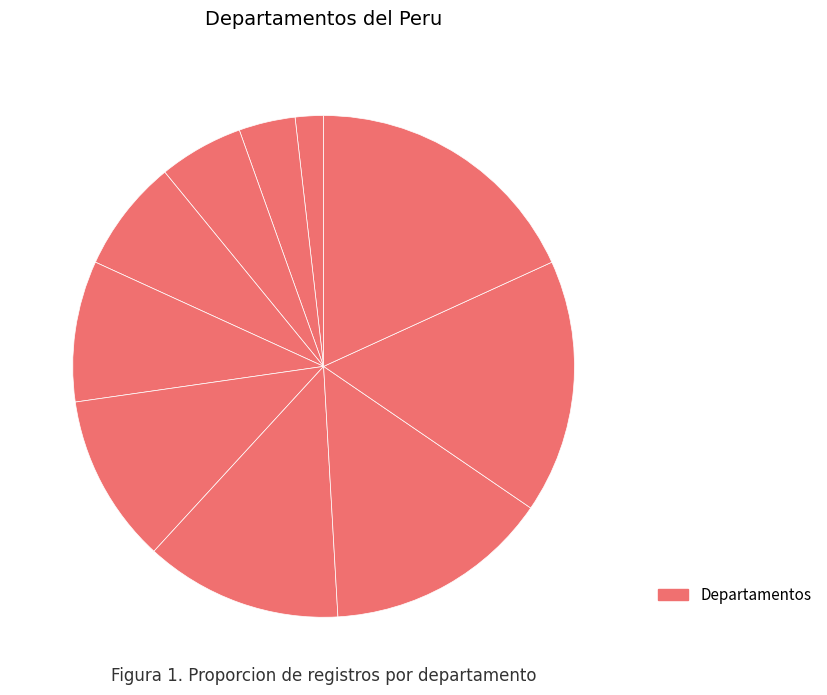

To the nearest percent, what is the difference between the largest and smallest slice percentages?

16%